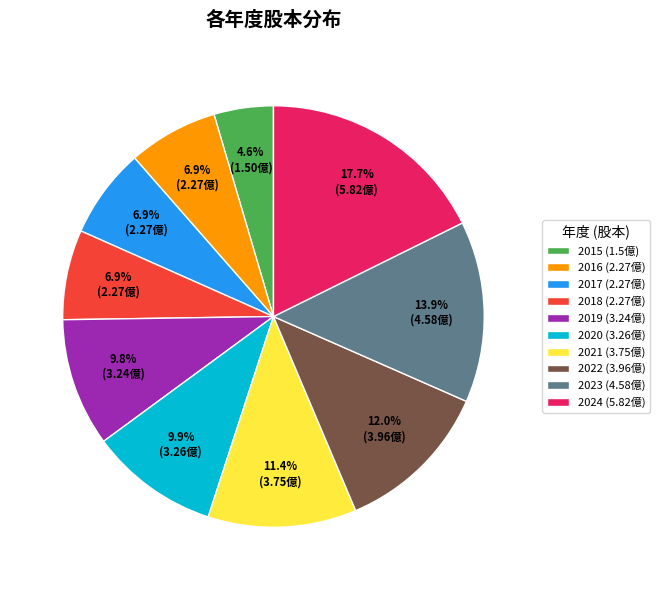

To the nearest percent, what is the average slice percentage?

10%